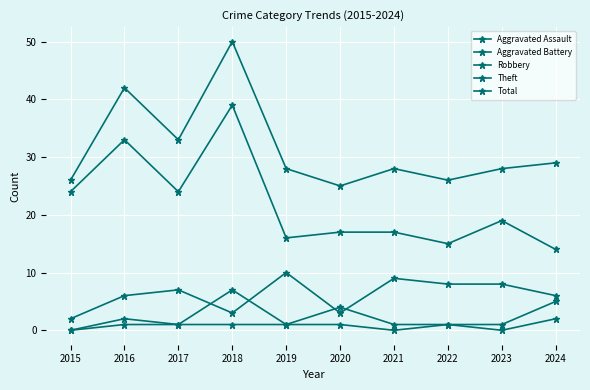

Count the number of data series in this chart.

5